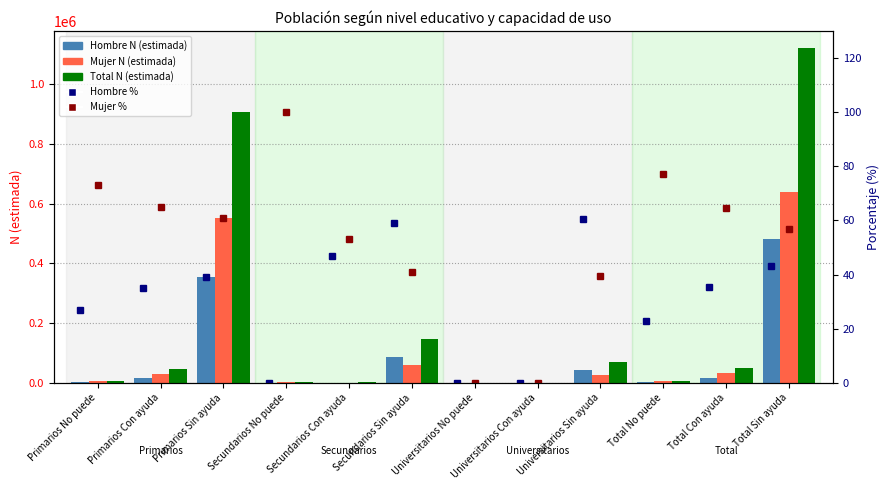

What is the difference between the maximum and minimum values in the Hombre N (estimada) series?

483356.0